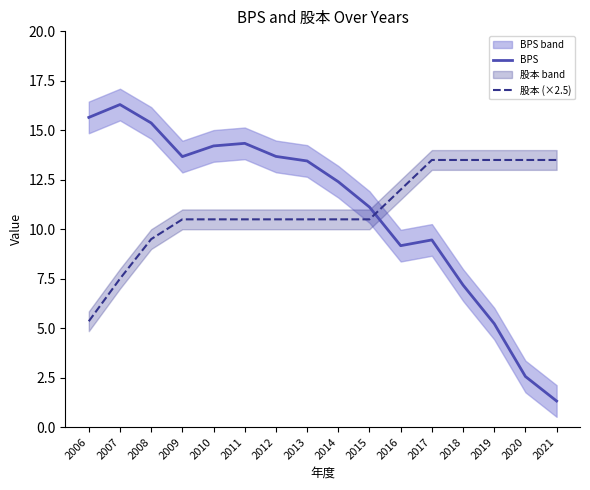

What is the difference between the highest and lowest values at 2018?

6.3